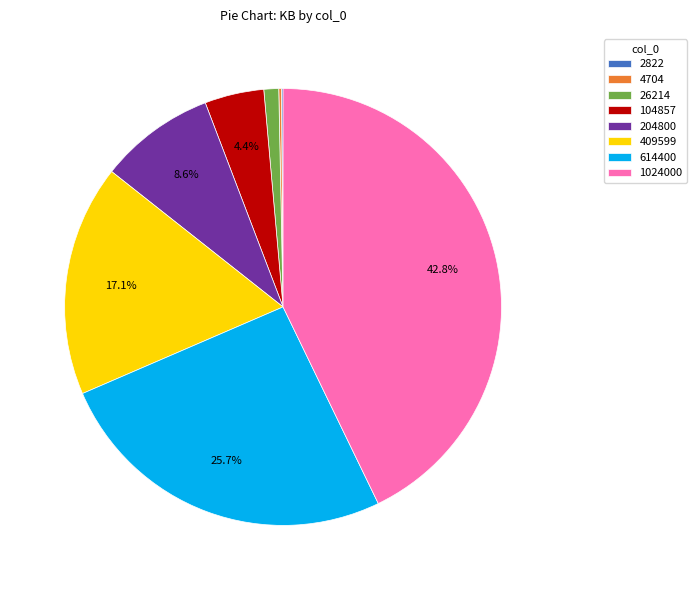

To the nearest percent, what is the difference between the largest and smallest slice percentages?

43%